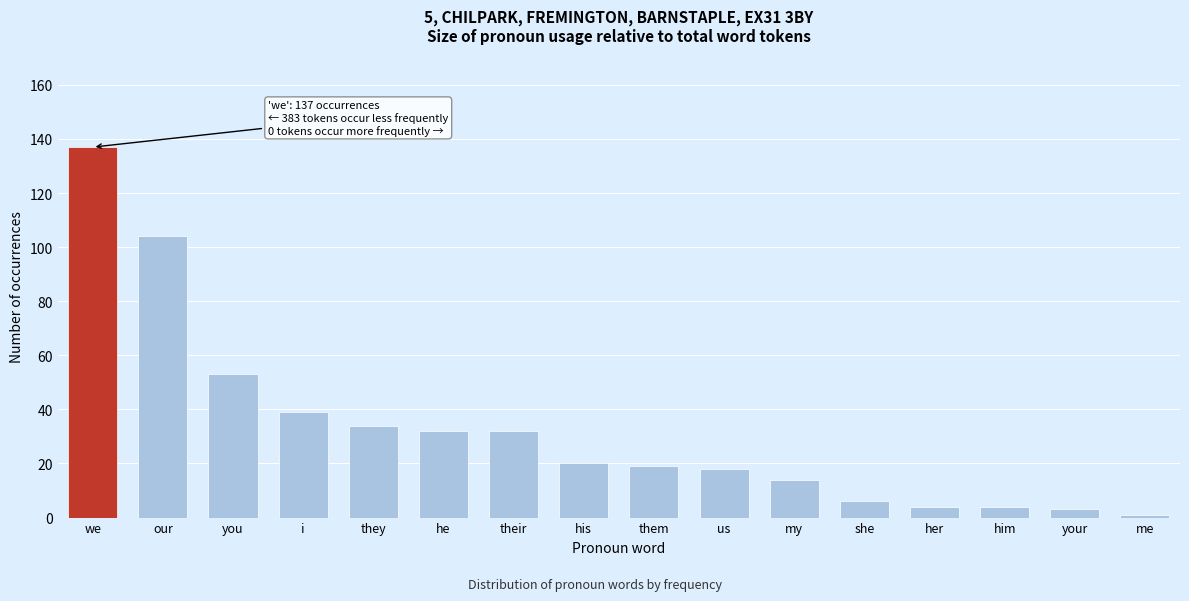

Reading left to right, extract all data points from this chart.

we=137	our=104	you=53	i=39	they=34	he=32	their=32	his=20	them=19	us=18	my=14	she=6	her=4	him=4	your=3	me=1